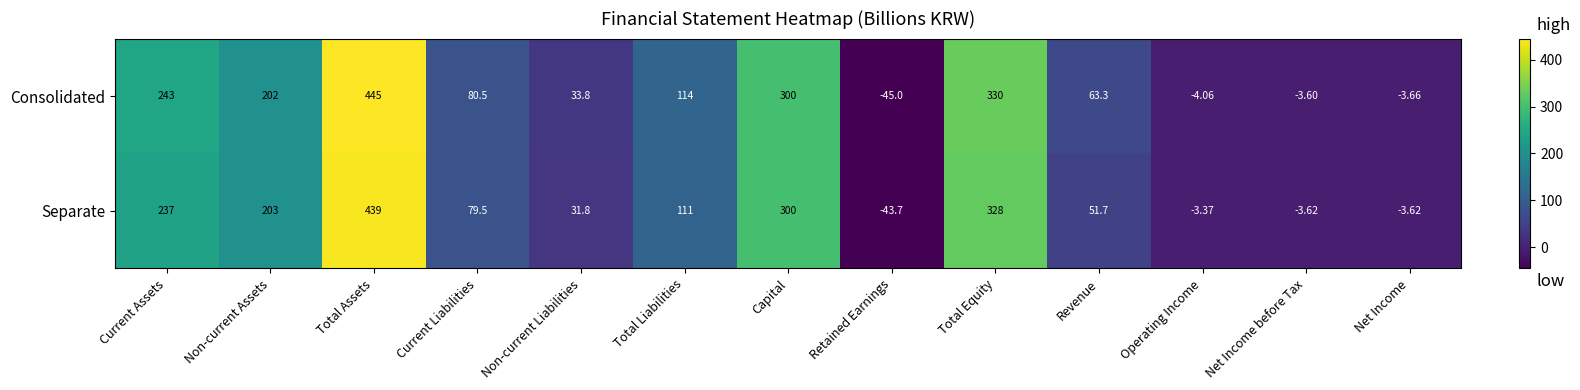

At how many categories does at least one series exceed 136?

5